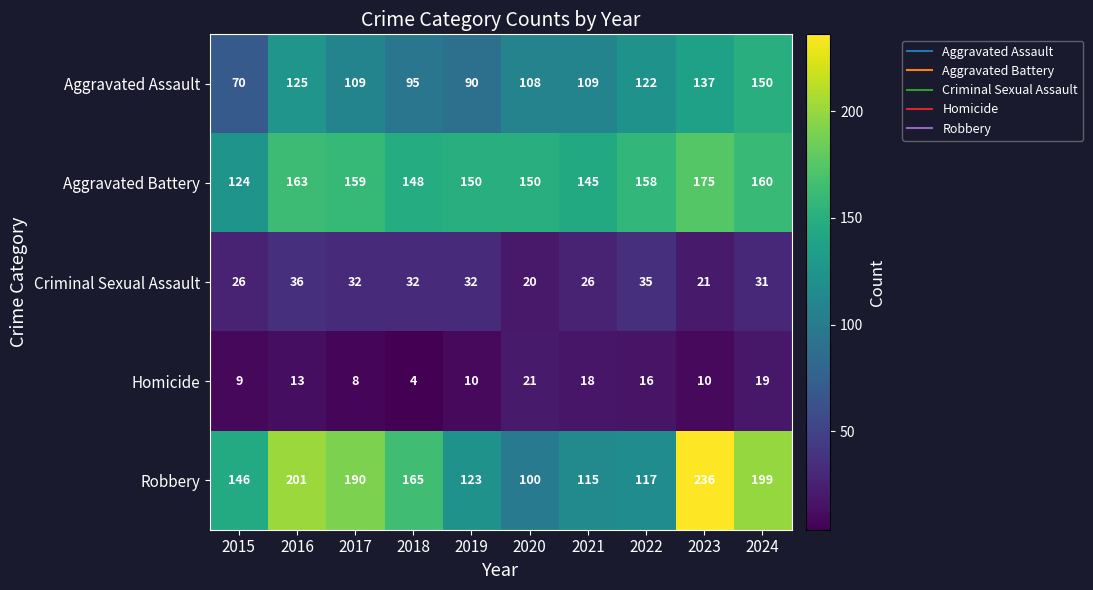

Count the number of categories in the chart.

10